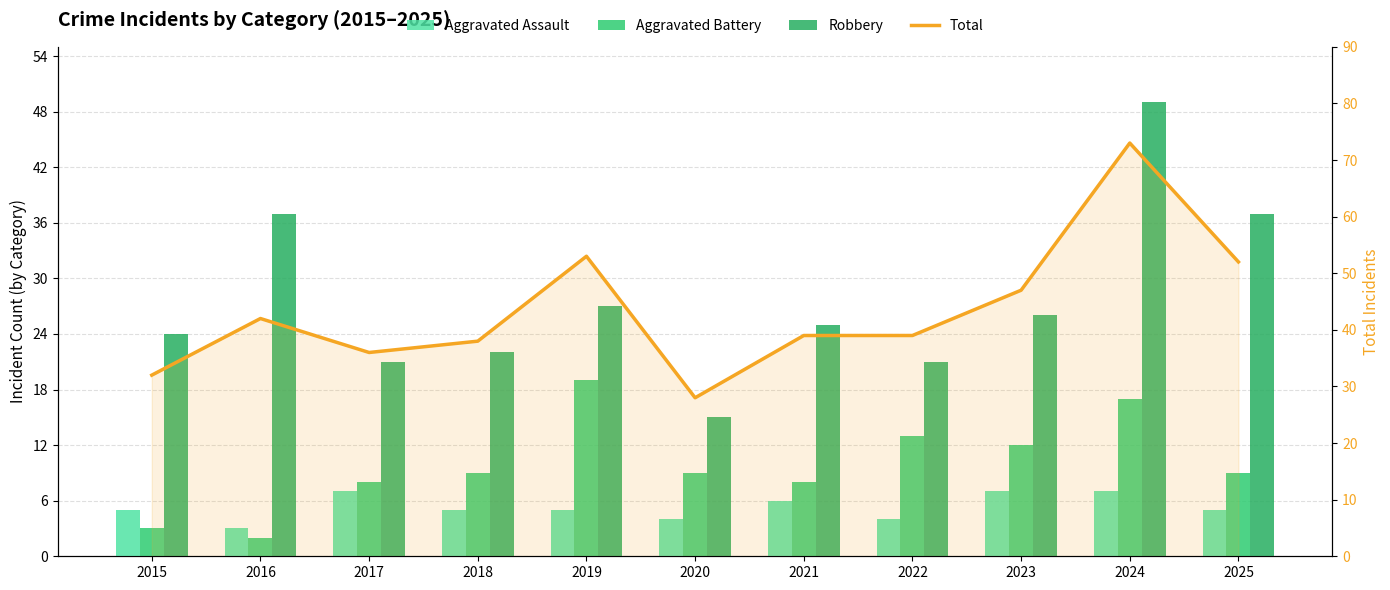

What are all the series names shown in the legend?

Aggravated Assault, Aggravated Battery, Robbery, Total